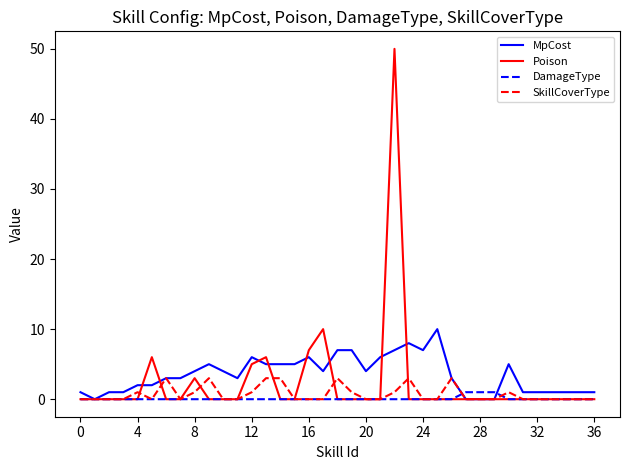

What is the average value of the SkillCoverType series?

1